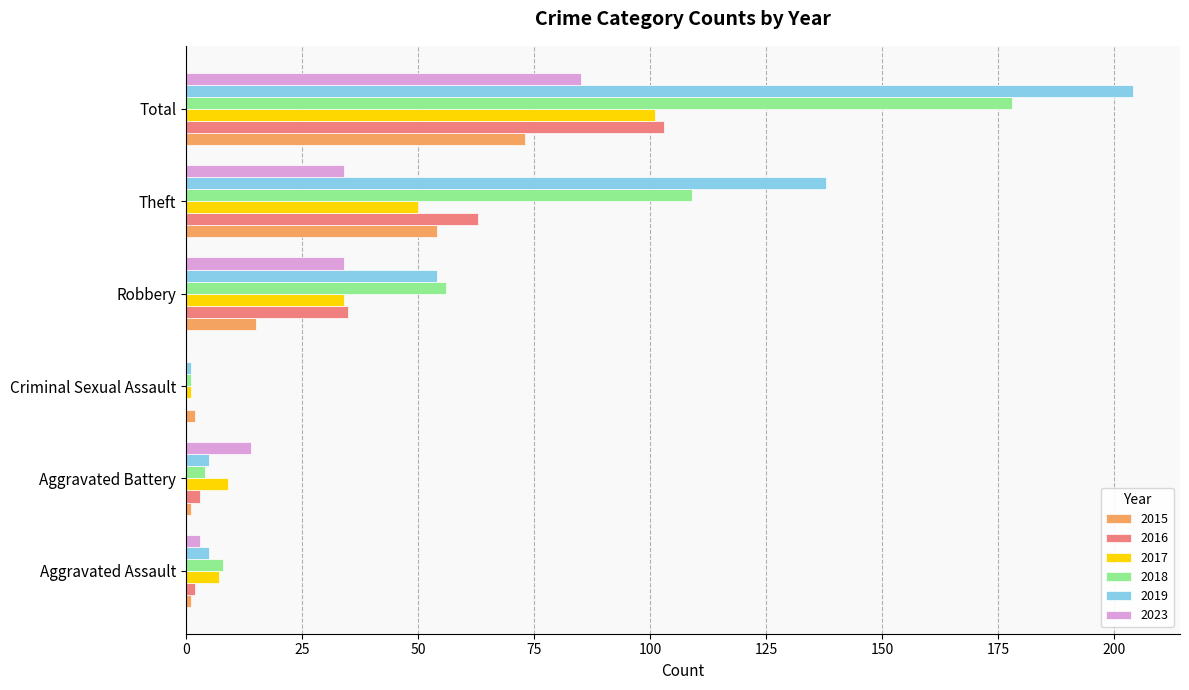

What is the maximum value for 2016?

103